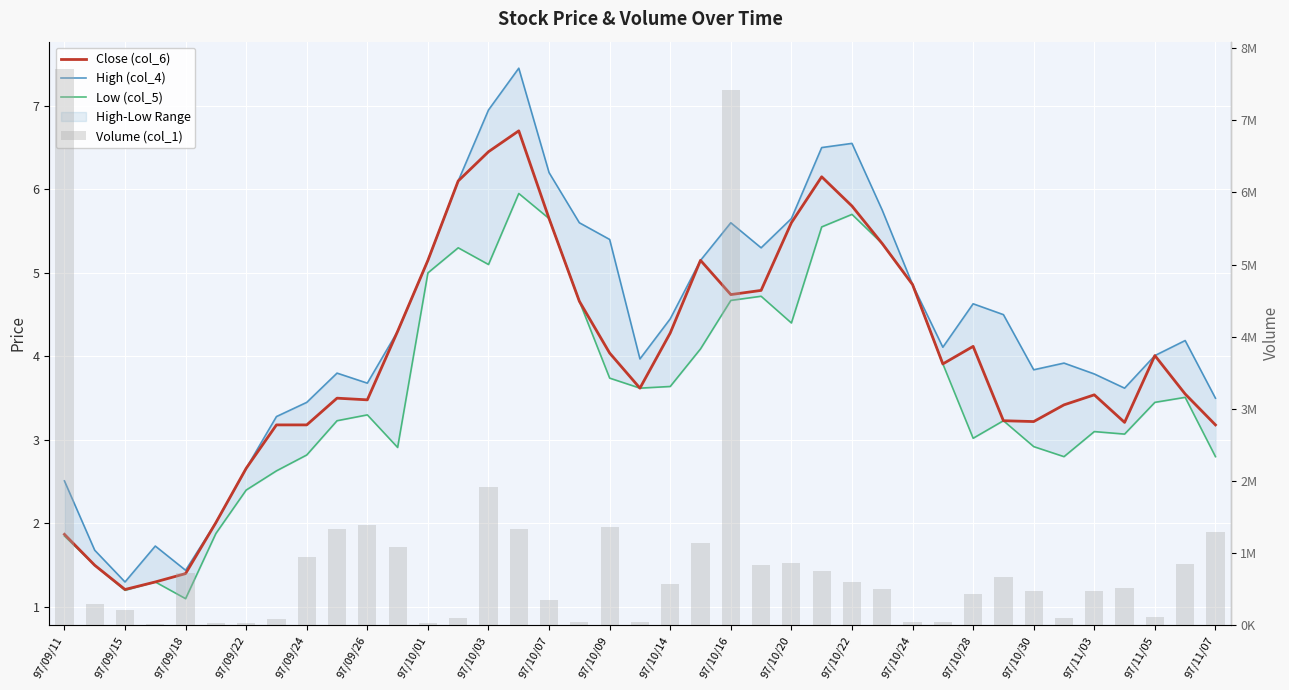

How many values in the Low (col_5) series are below 3?

13